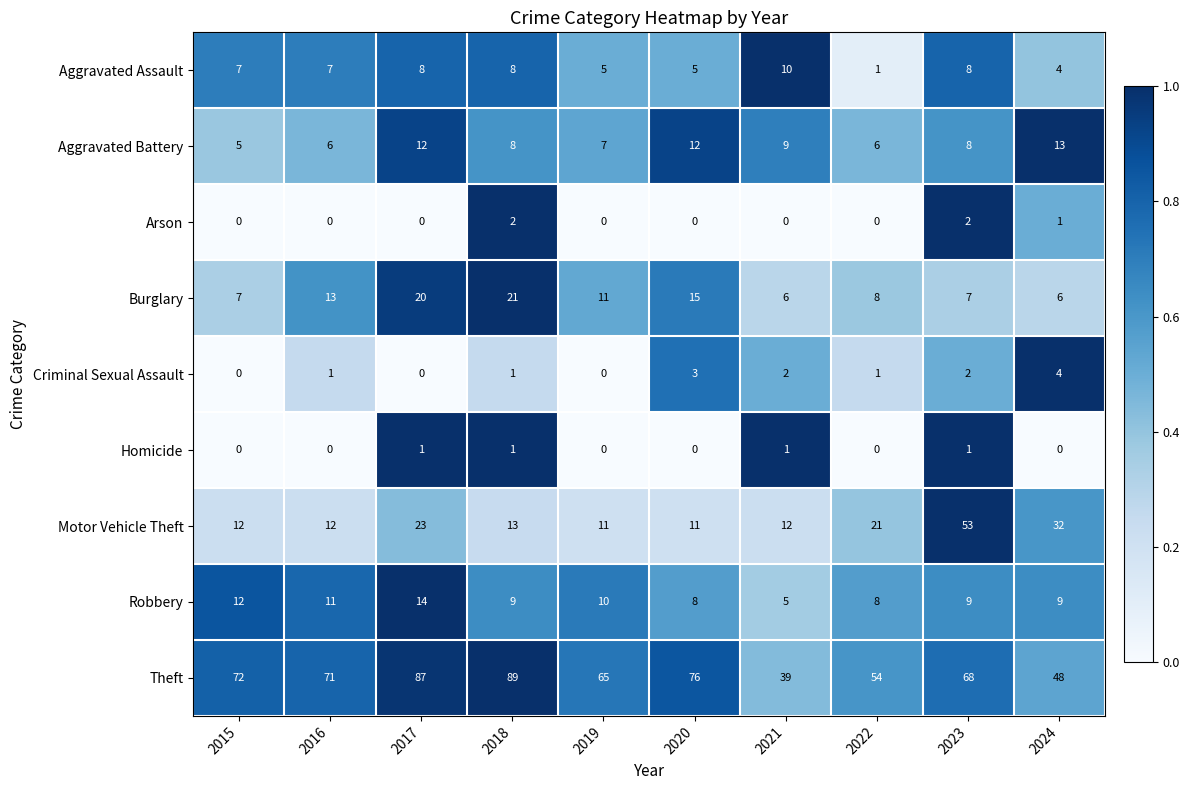

What is the average value of the Motor Vehicle Theft series?

20